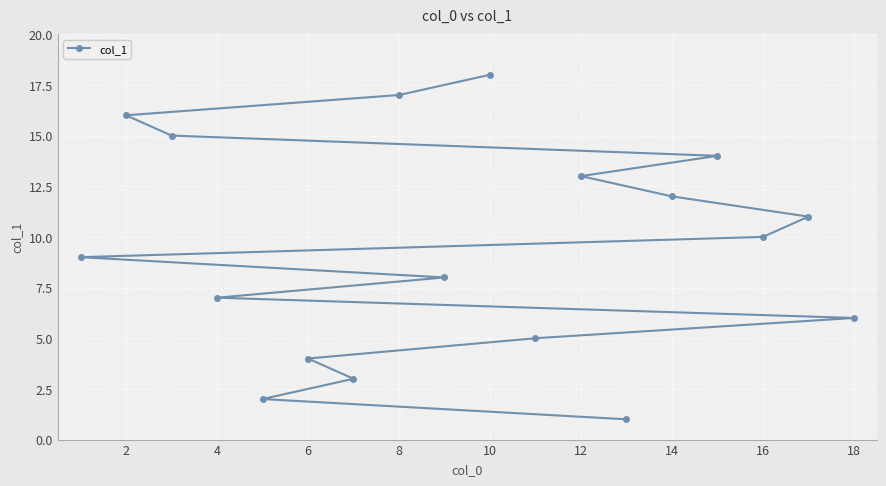

What is the greatest value displayed?

18